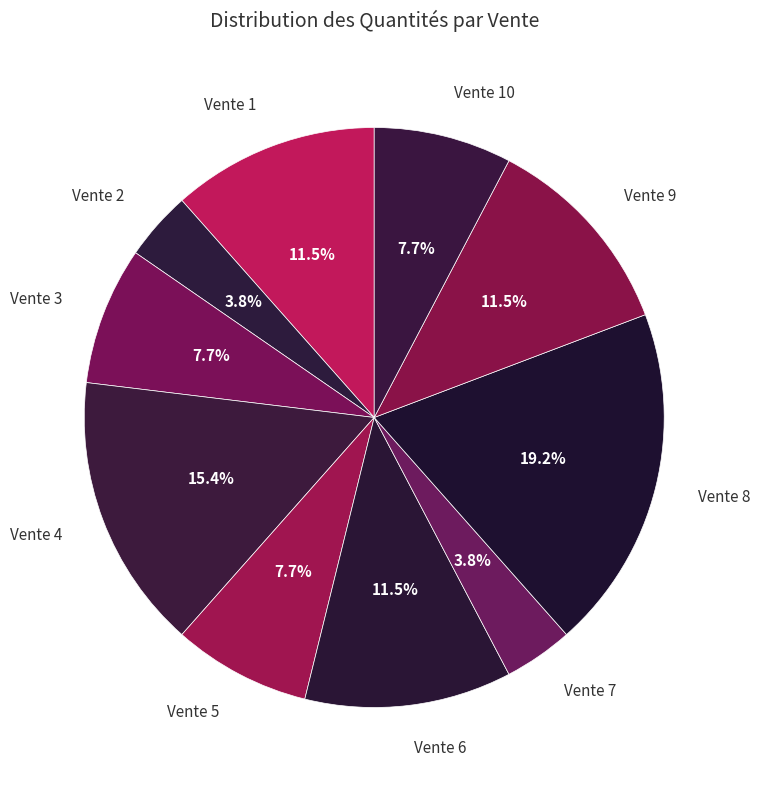

To the nearest percent, what is the average slice percentage?

10%